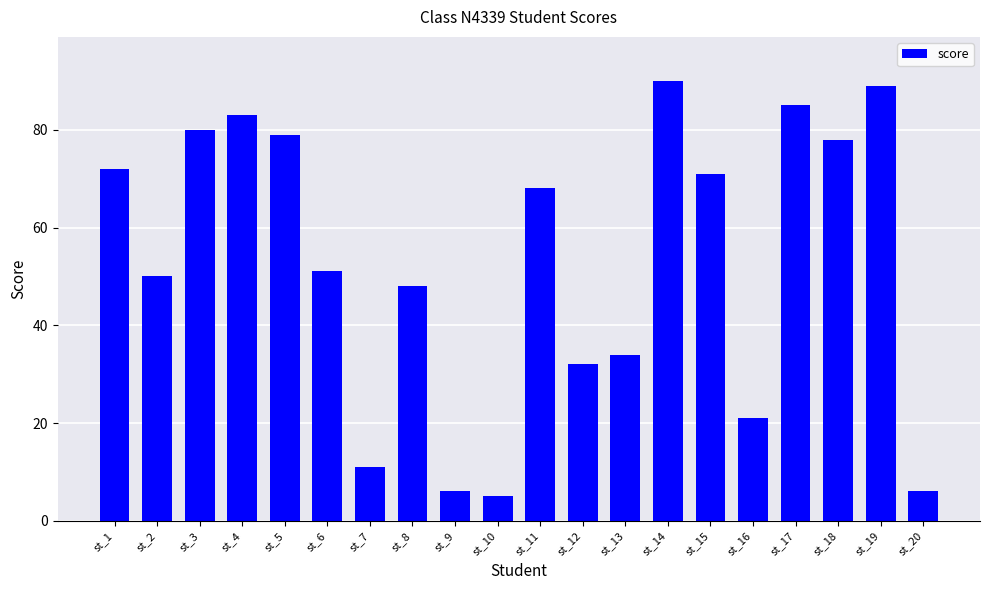

What value does the data have at st_4?

83